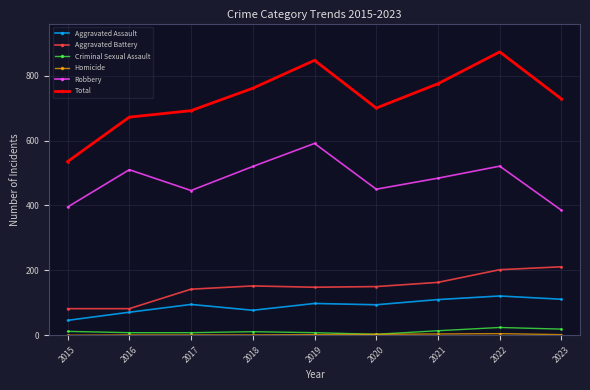

Does the chart have visible grid lines?

Yes